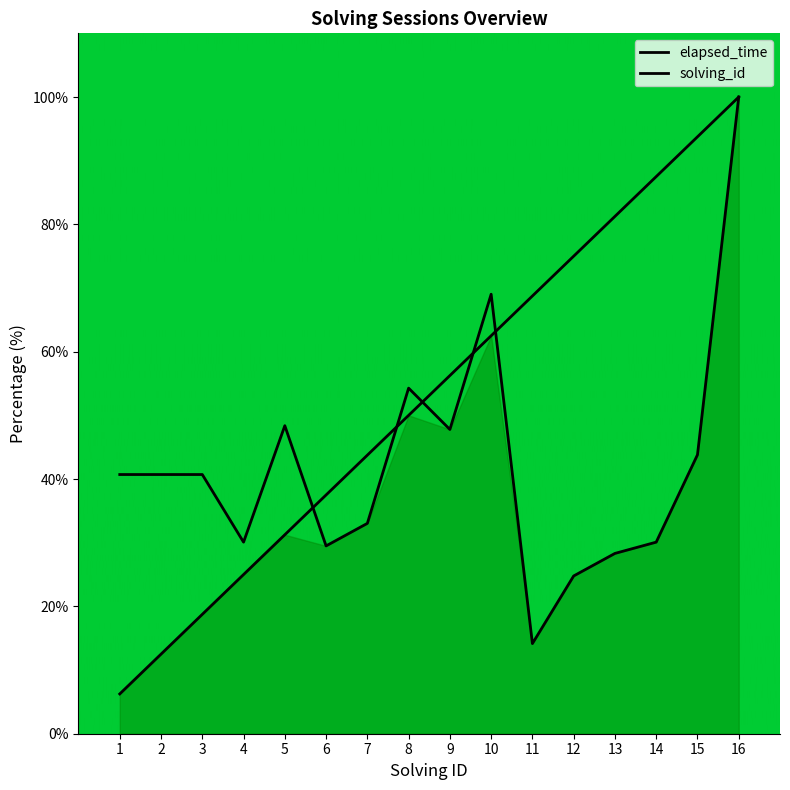

Which series changed the most between 10 and 14?

elapsed_time